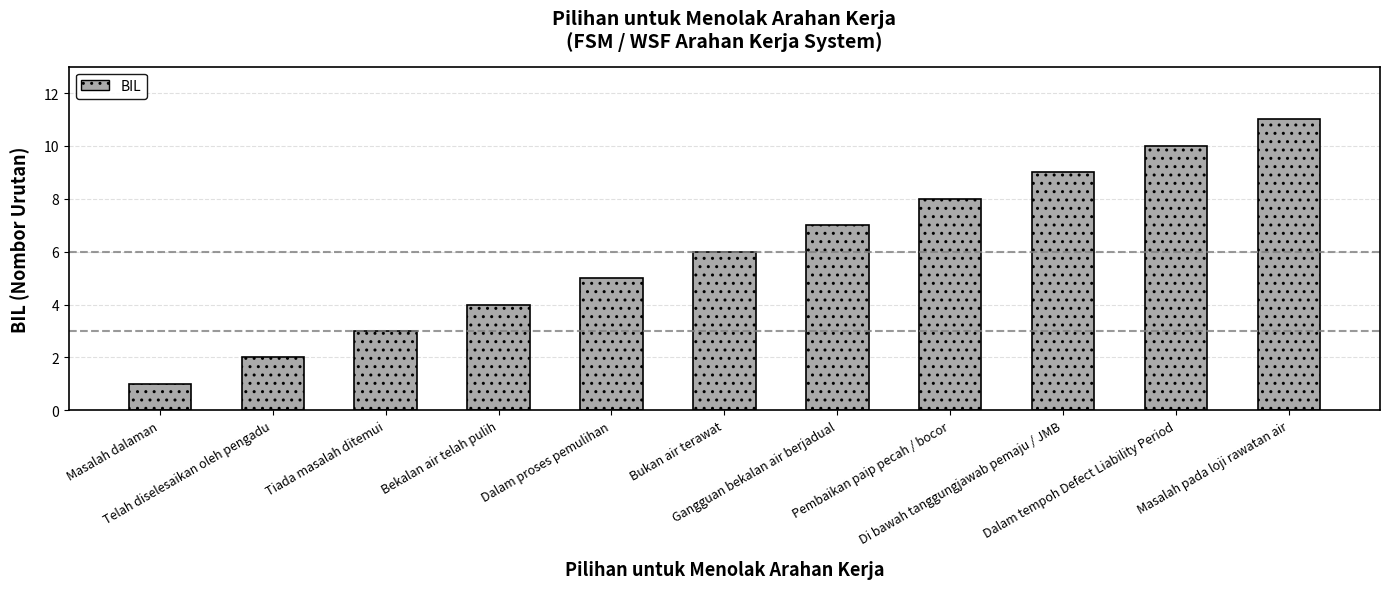

Reading right to left, extract all data points from this chart.

11	10	9	8	7	6	5	4	3	2	1